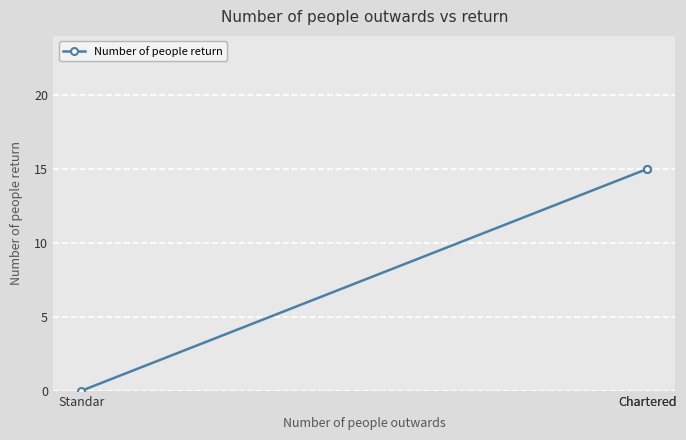

What is the label of the 1st point from the right?

Chartered